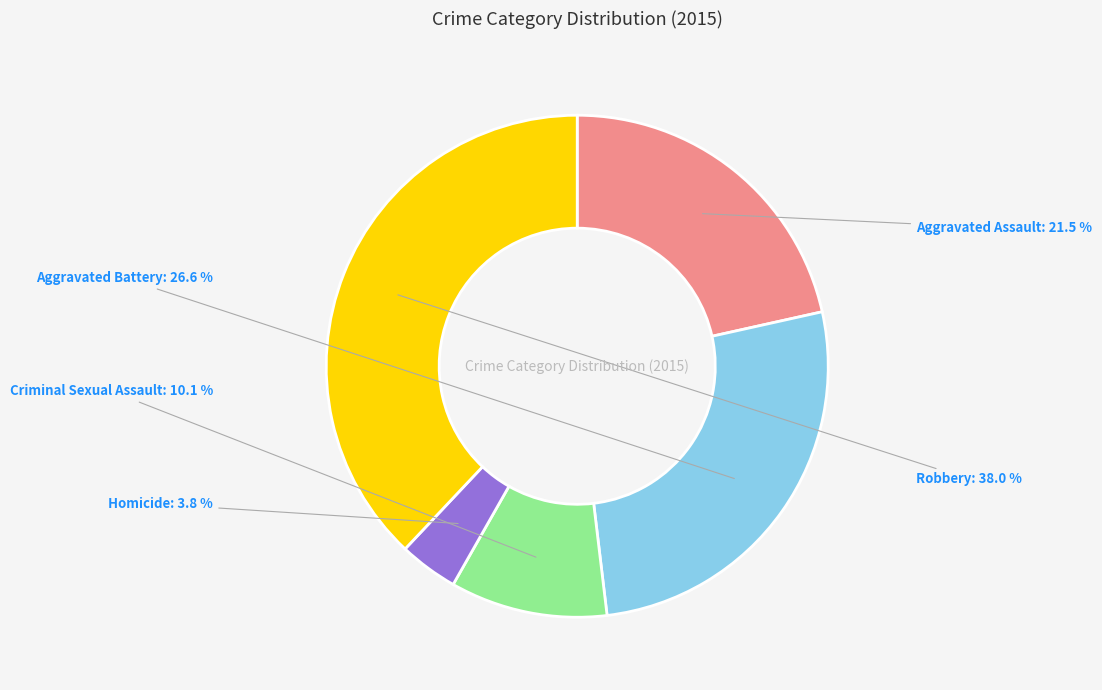

Is there any slice that represents more than half of the pie?

No